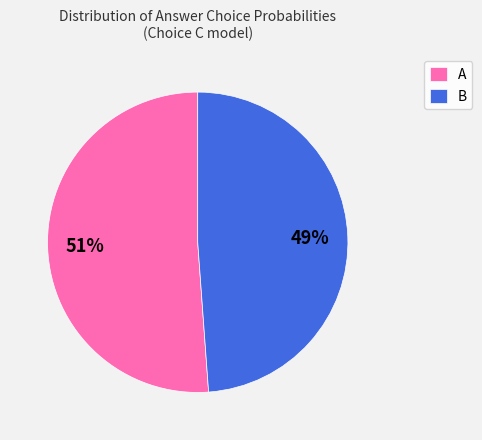

To the nearest percent, what is the average slice percentage?

50%